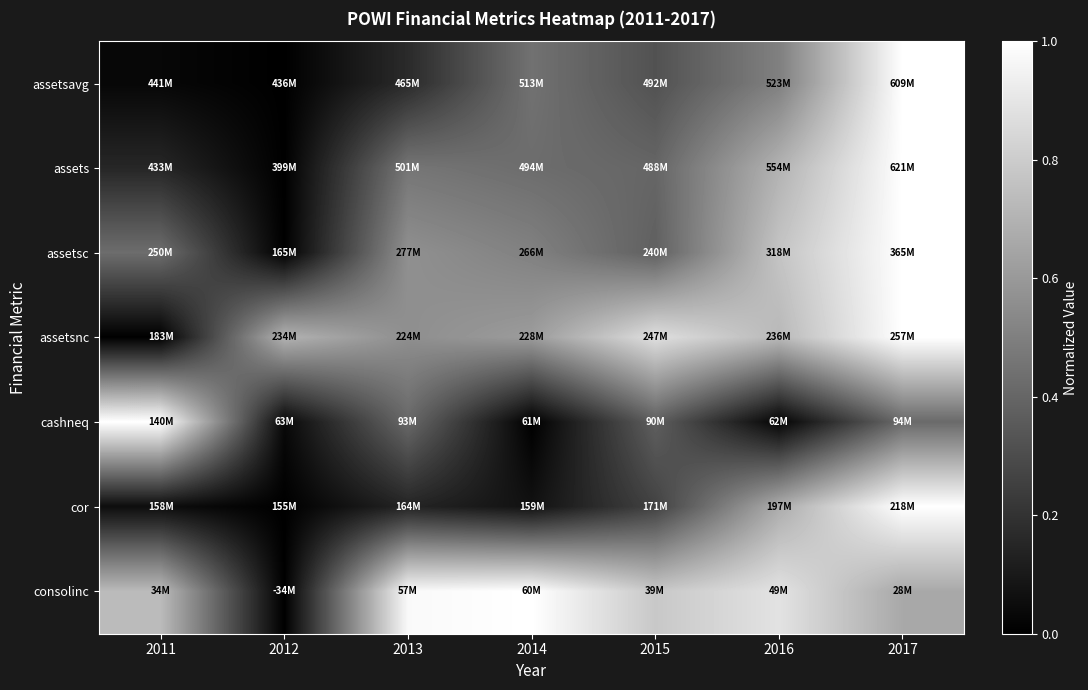

Between 2013 and 2015, which is larger?

2015